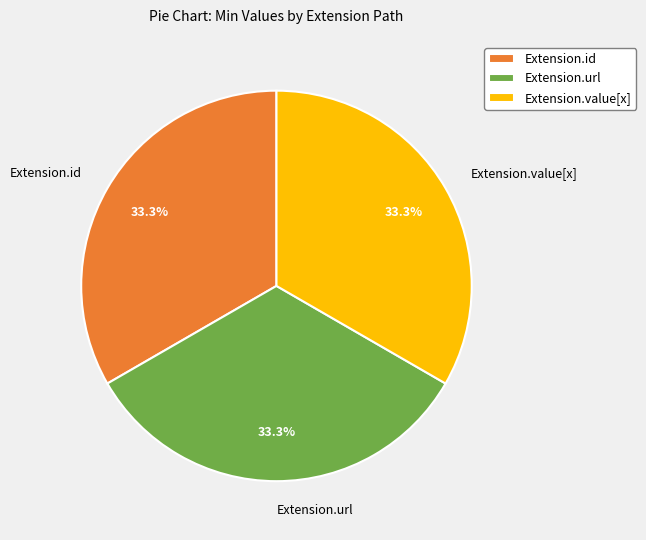

Does Extension.url represent more than half of the total?

No